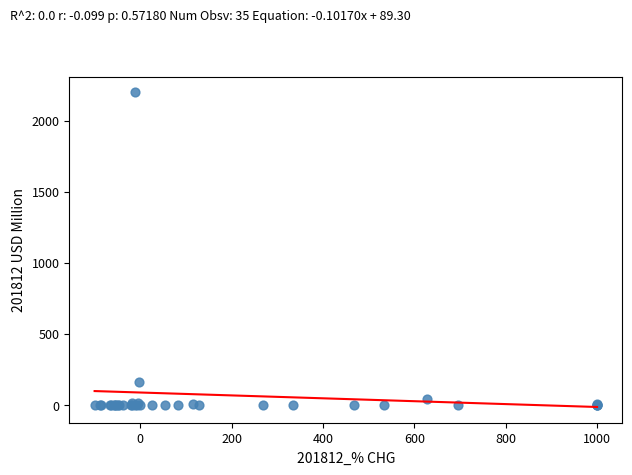

What Y value in the scatter plot is closest to 1098?

160.4